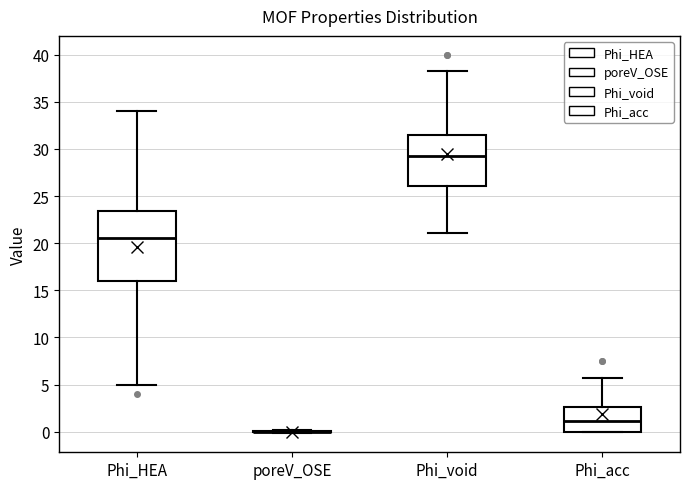

Reading left to right, transcribe this box plot: for each box, give where its median line is, the range the box spans, and where its two whiskers end, as read against the y-axis. The values are not printed on the chart, so give them approximately, as read against the axis.

Phi_HEA: median 20.5, box 16.0 to 23.5, whiskers 5.0 to 34.0
poreV_OSE: box collapsed to a line at 0.0, whiskers 0.0 to 0.0
Phi_void: median 29.5, box 26.0 to 31.5, whiskers 21.0 to 38.5
Phi_acc: median 1.0, box 0.0 to 2.5, whiskers 0.0 to 5.5